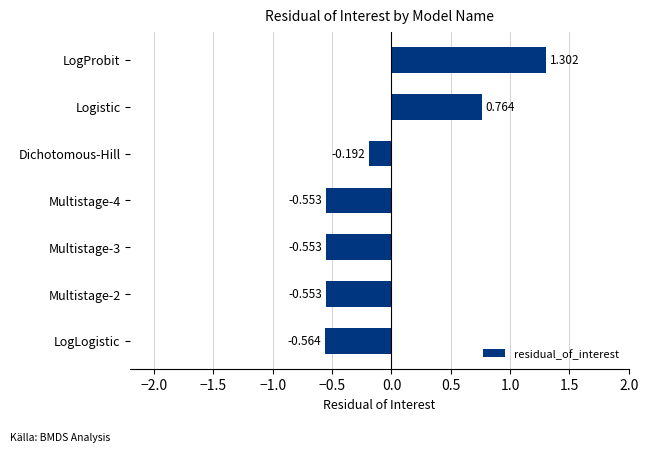

Which category has the highest value across all series?

LogProbit